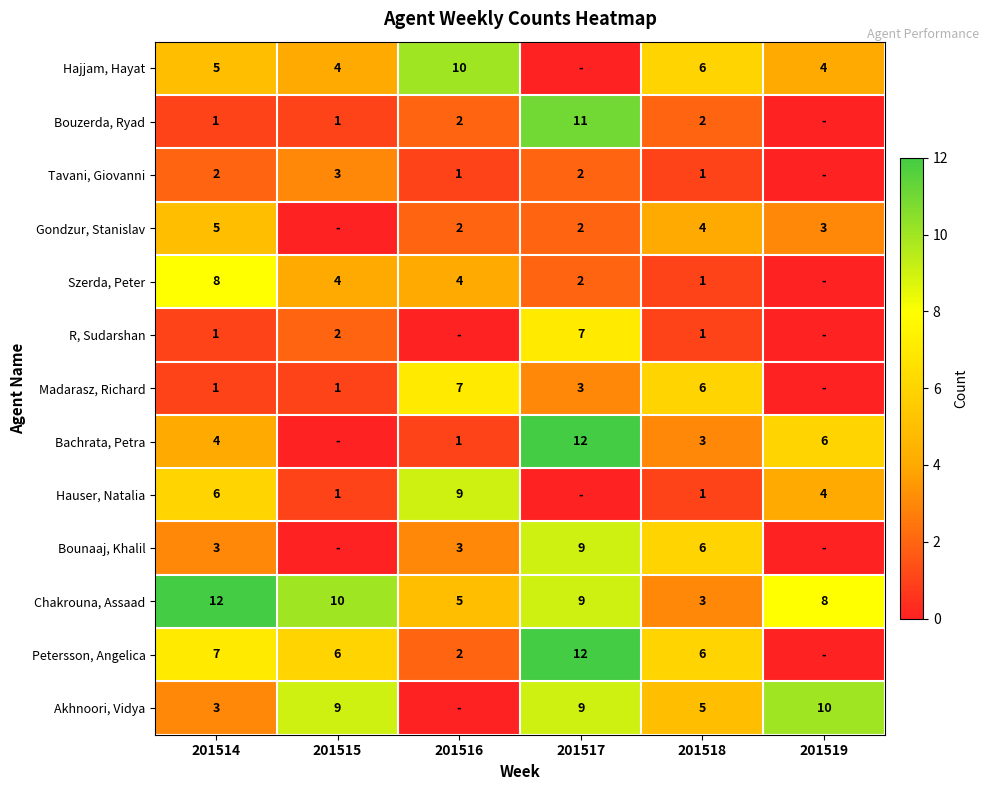

What is the total value across all series at 201518?

45